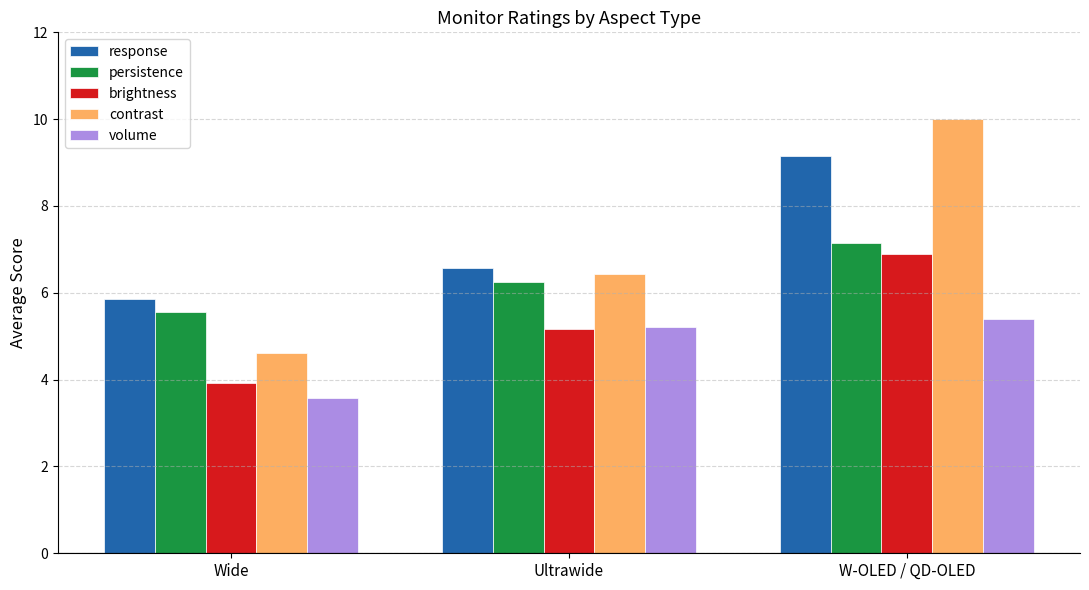

At which label is response closest to 7?

Ultrawide